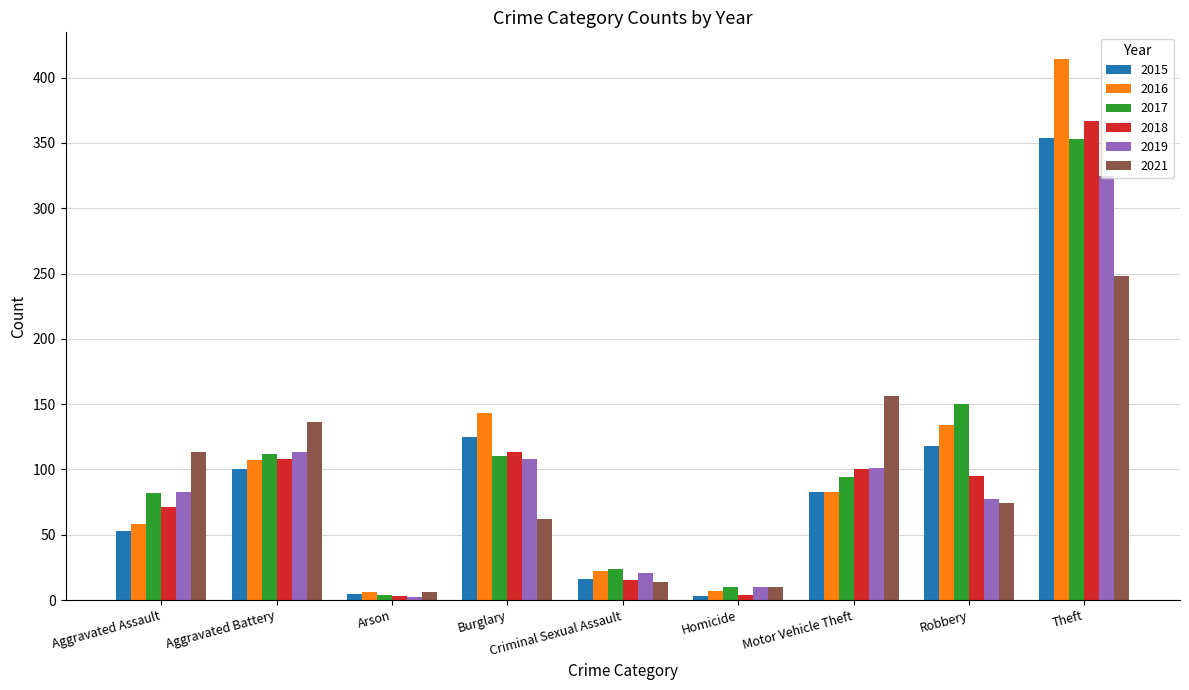

What is the value of the 2021 bar at the 7th from the left?

156